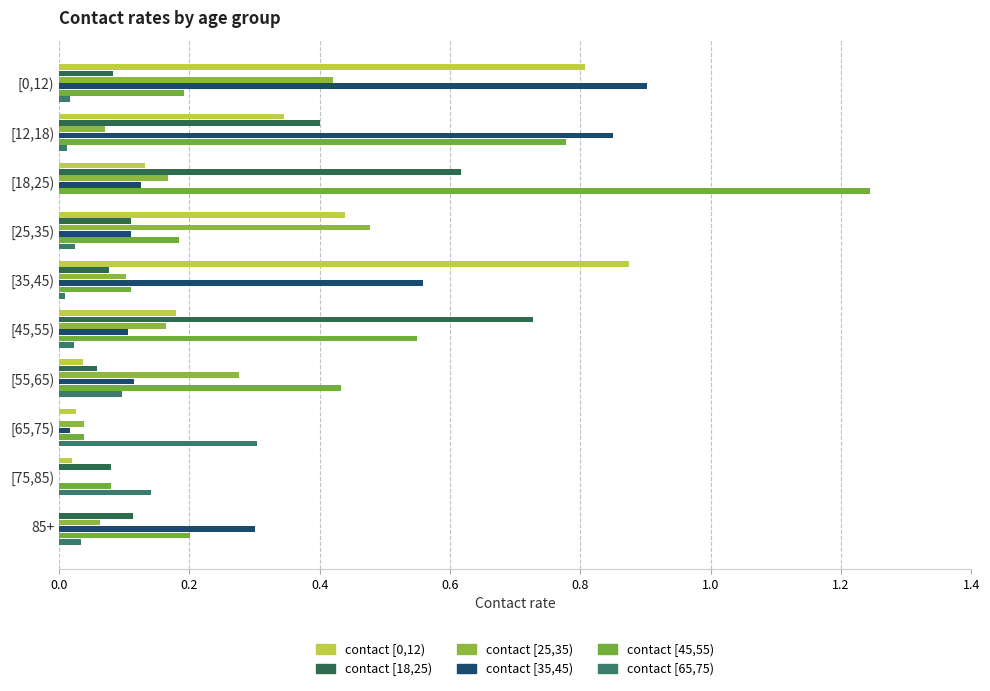

At how many categories does at least one series exceed 0?

10